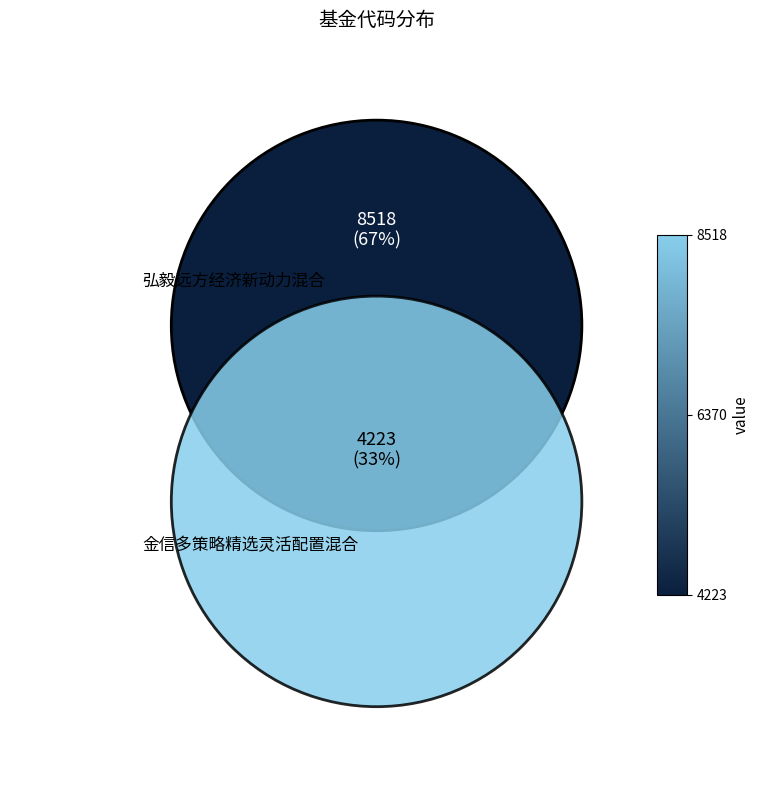

Which category has the smallest portion of the pie?

金信多策略精选灵活配置混合